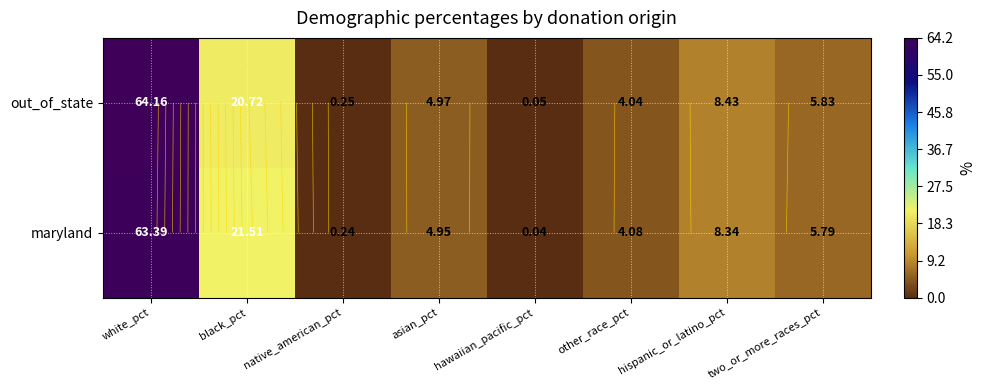

Where is maryland nearest to the value 31?

black_pct